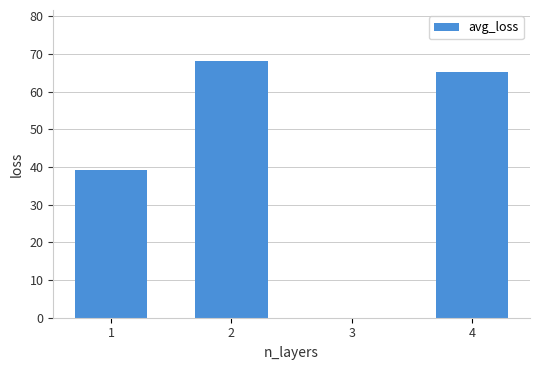

How many positive values are there?

3